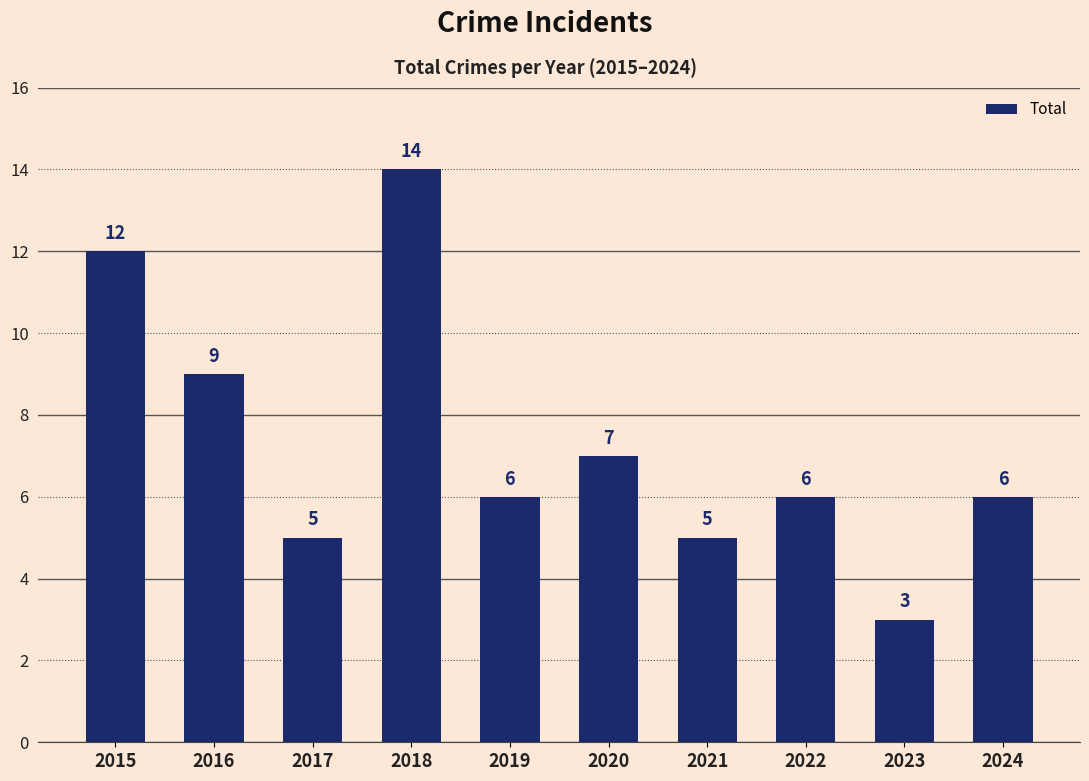

What is the difference between the values at 2021 and 2024?

1